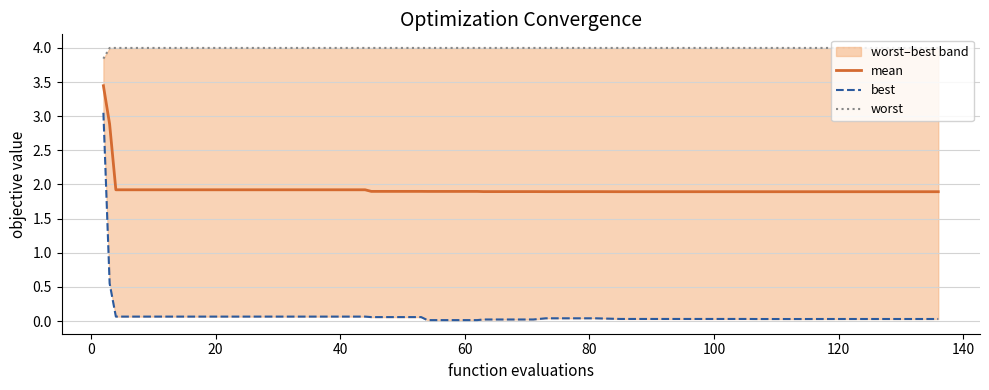

Is the value of best at 13 greater than the value of worst at 17?

No